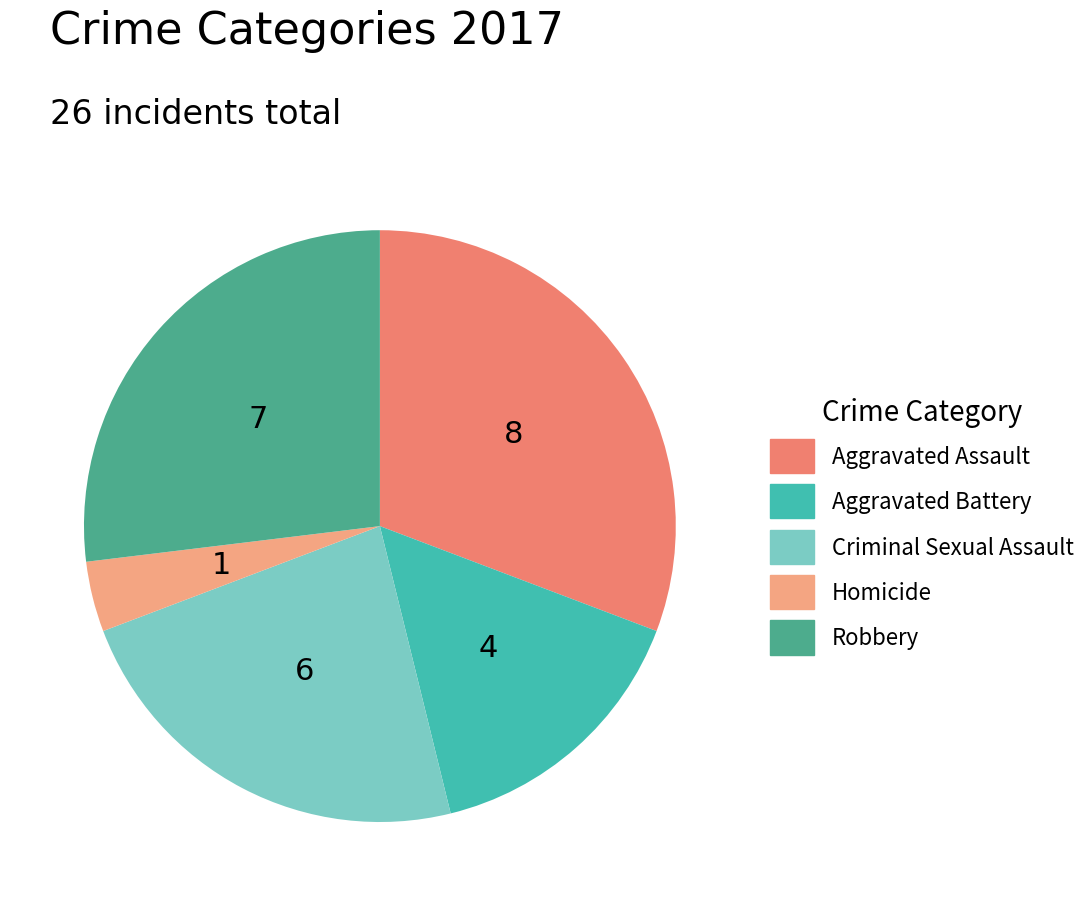

Which has a higher value, Aggravated Battery or Homicide?

Aggravated Battery